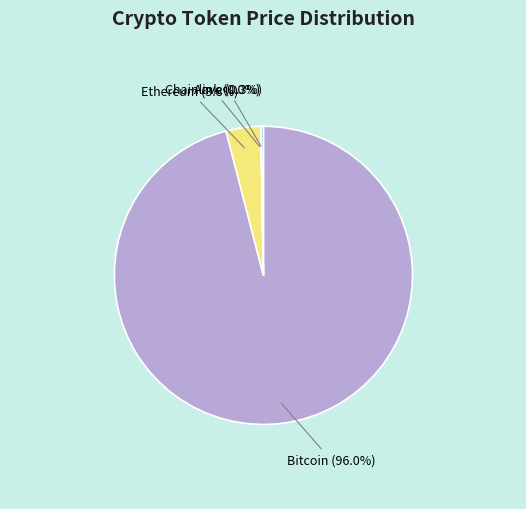

Which category has the biggest portion of the pie?

Bitcoin